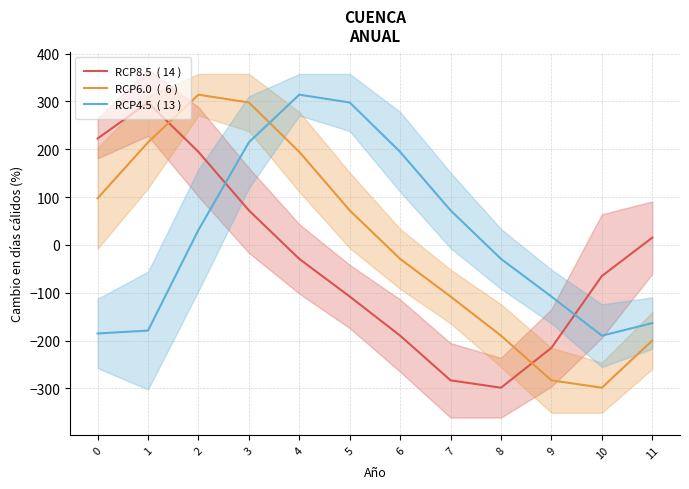

How many intersections are there between RCP8.5  ( 14 ) and RCP4.5  ( 13 )?

2